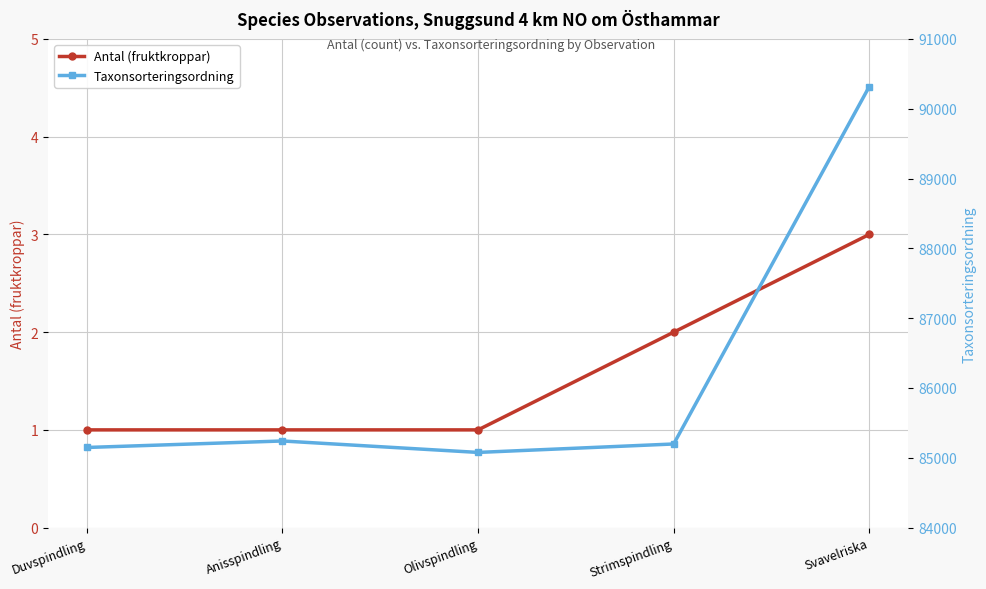

Count the Antal (fruktkroppar) values in the range 1 to 2.

4